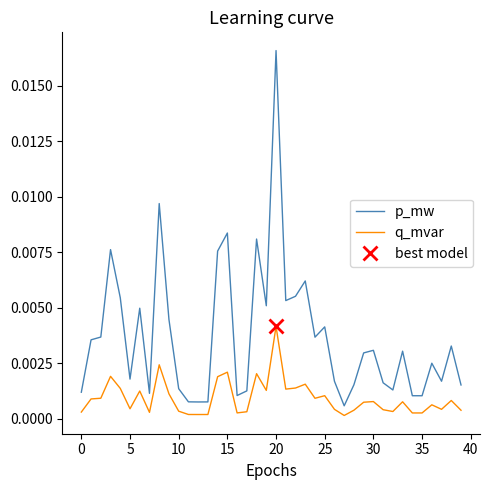

True or false: p_mw and q_mvar cross at least once.

False